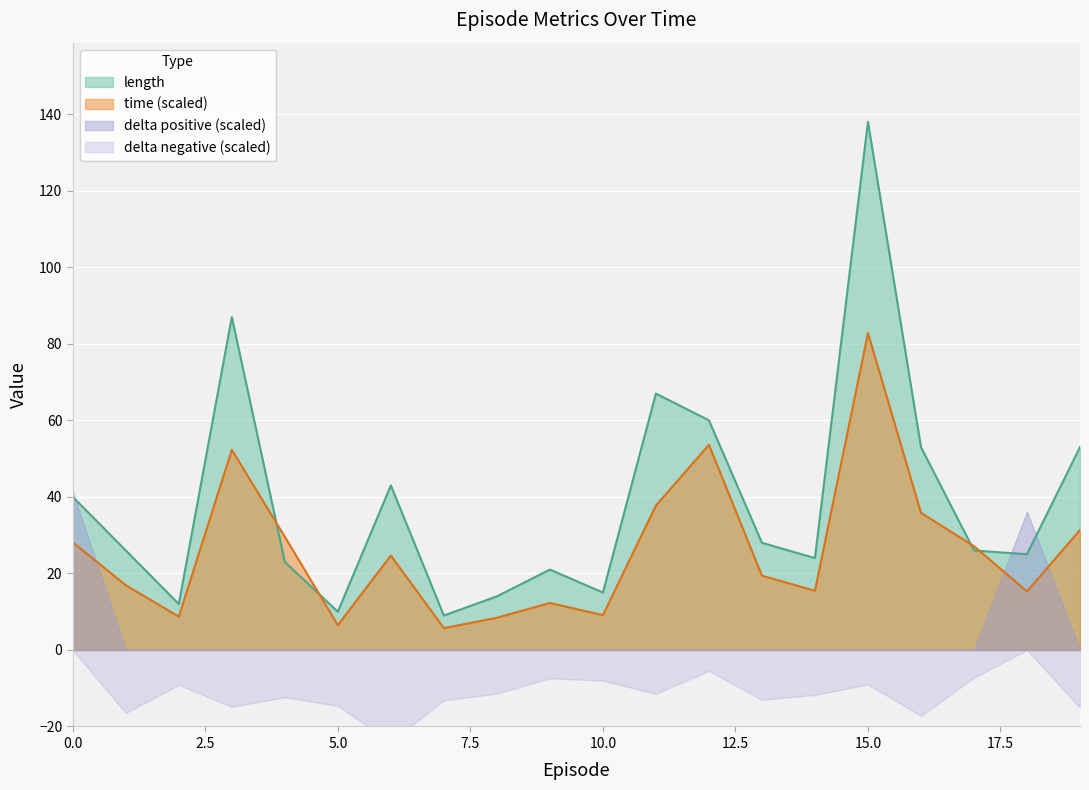

Which has a higher value, 2 or 6?

6